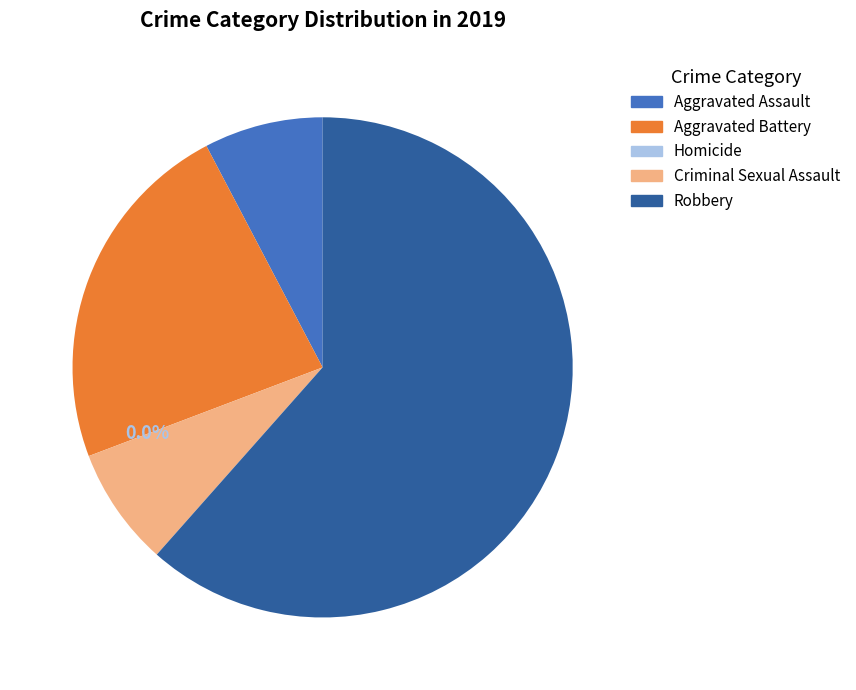

What is the total percentage of Homicide and Aggravated Battery?

23.1%